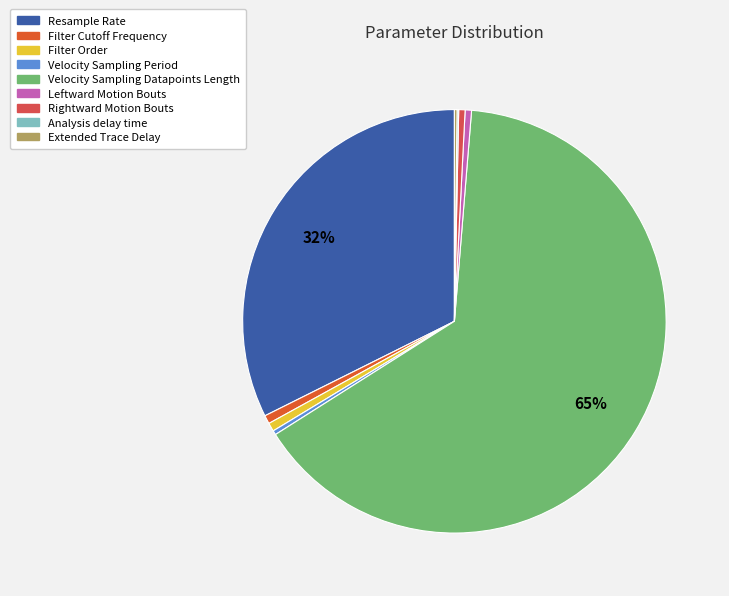

Rank the categories by value from highest to lowest.

Velocity Sampling Datapoints Length, Resample Rate, Filter Cutoff Frequency, Filter Order, Leftward Motion Bouts, Rightward Motion Bouts, Velocity Sampling Period, Extended Trace Delay, Analysis delay time